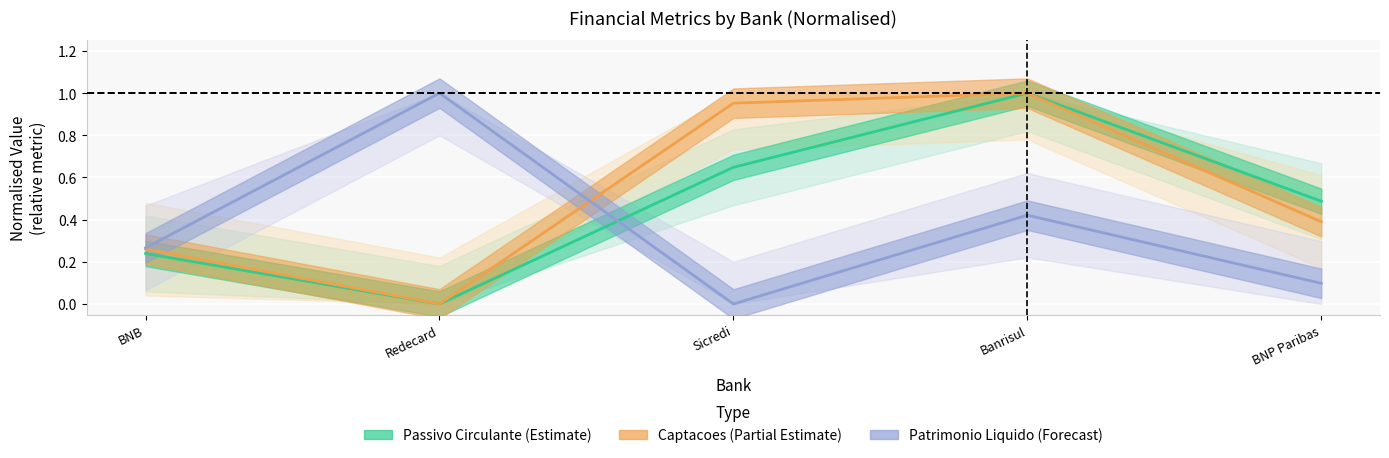

What is the value of the Patrimonio Liquido point at the 5th from the left?

0.1